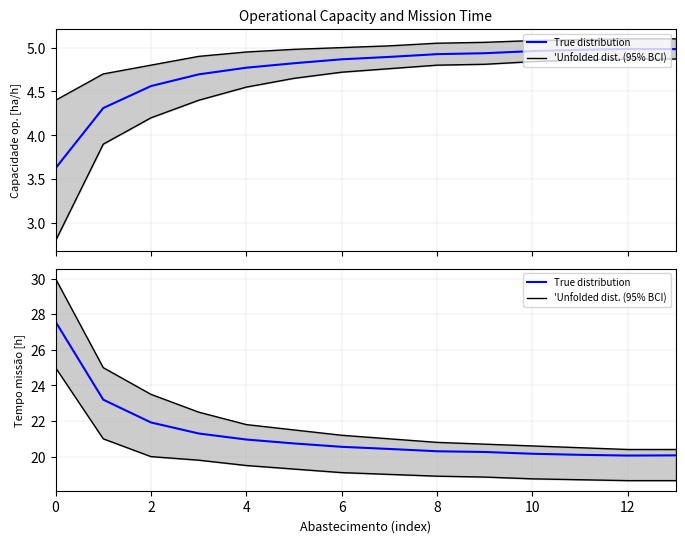

True or false: 'Unfolded dist. (95% BCI) and True distribution intersect in this chart.

False